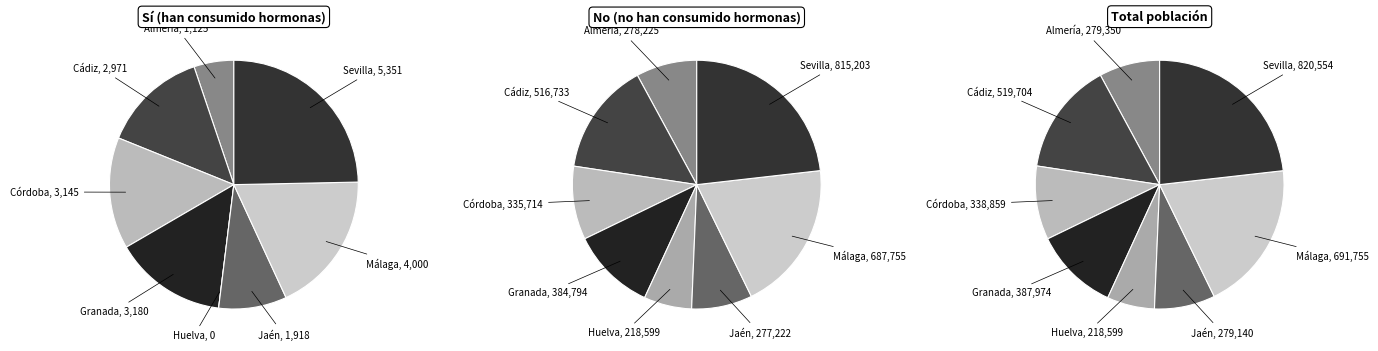

To the nearest percent, what is the difference between the largest and smallest slice percentages?

25%